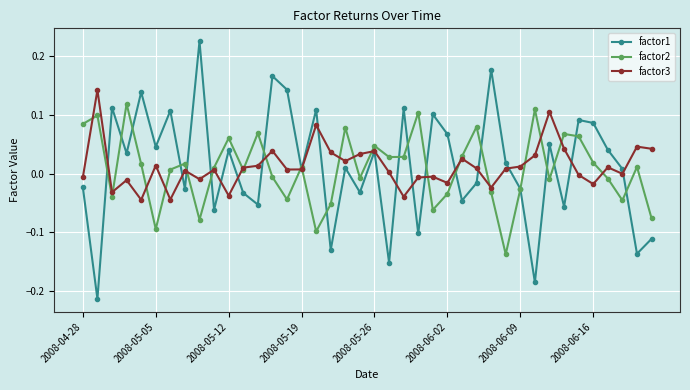

Which series has the largest range (max minus min)?

factor1